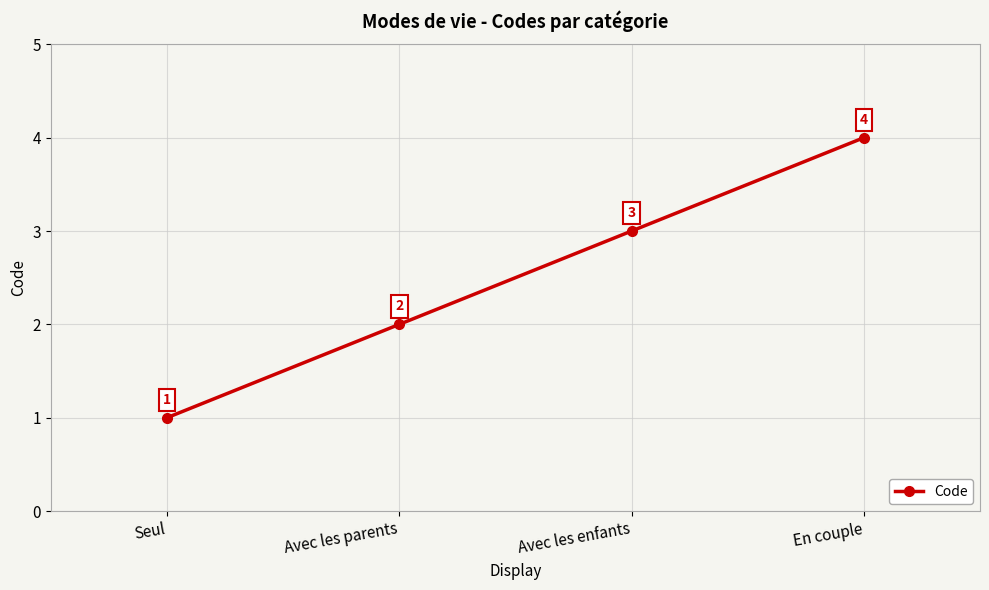

Reading right to left, list all the values displayed in this chart.

En couple=4	Avec les enfants=3	Avec les parents=2	Seul=1